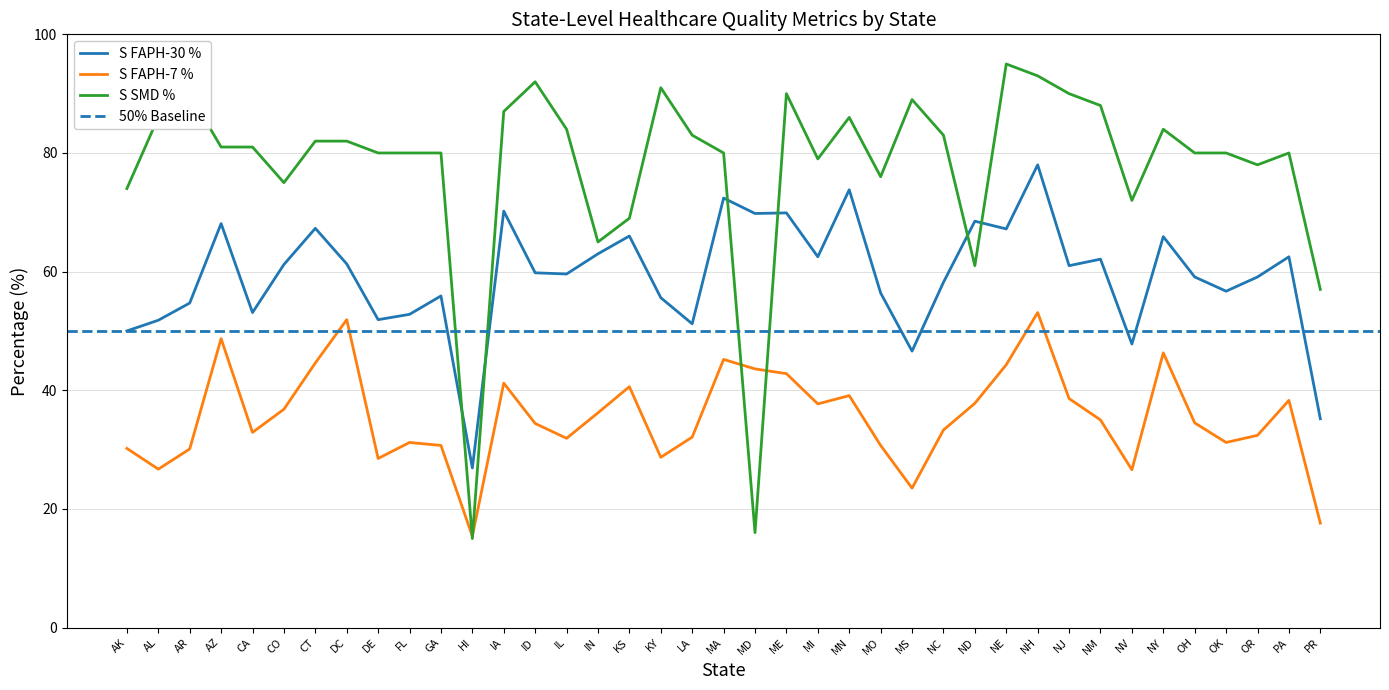

What is the label of the 30th point from the right?

FL